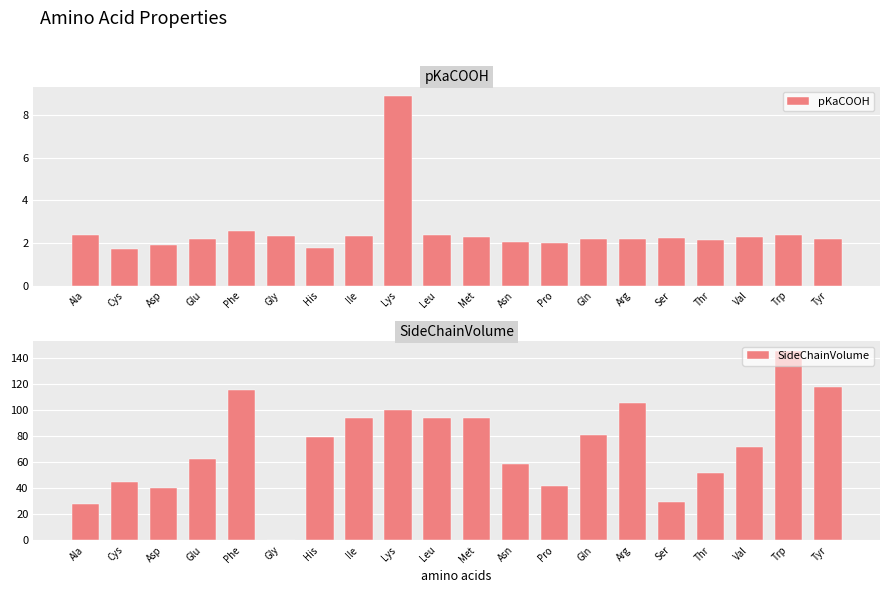

List the labels in order of pKaCOOH value, largest first.

Lys, Phe, Trp, Leu, Ala, Gly, Ile, Val, Met, Ser, Tyr, Glu, Arg, Gln, Thr, Asn, Pro, Asp, His, Cys